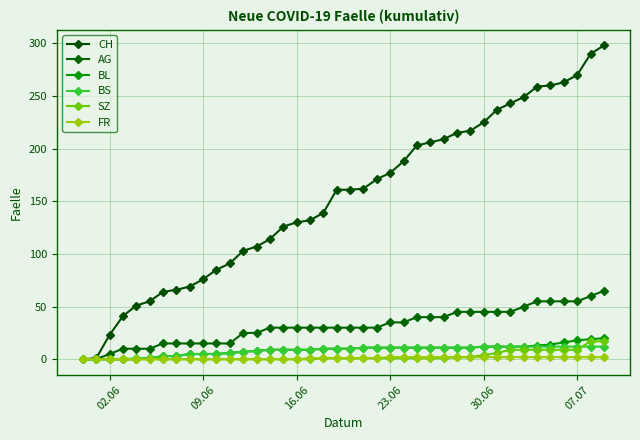

Does the chart display data point markers on the line(s)?

Yes